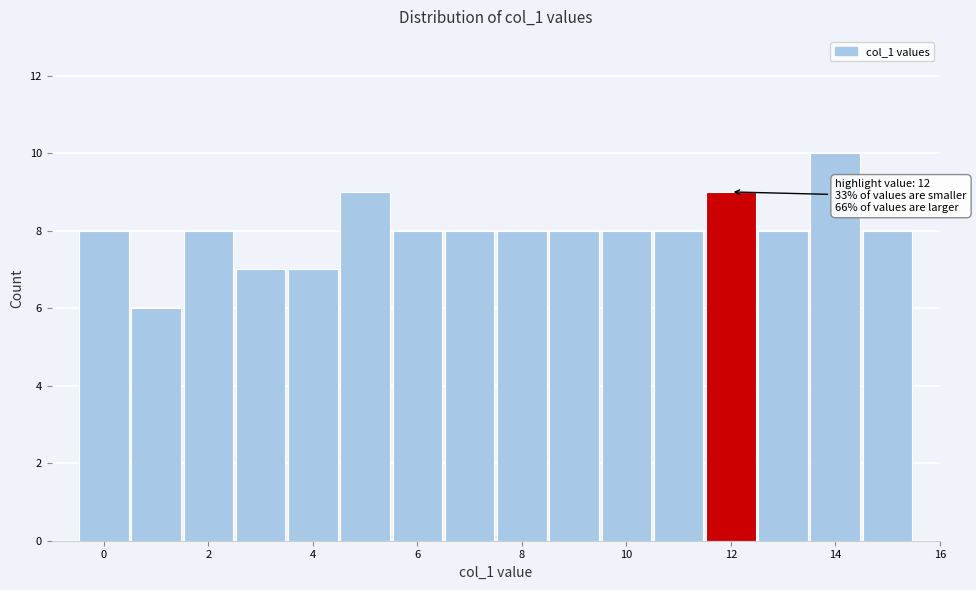

Over which range of the x-axis is the bar tallest?

13.5 to 14.5